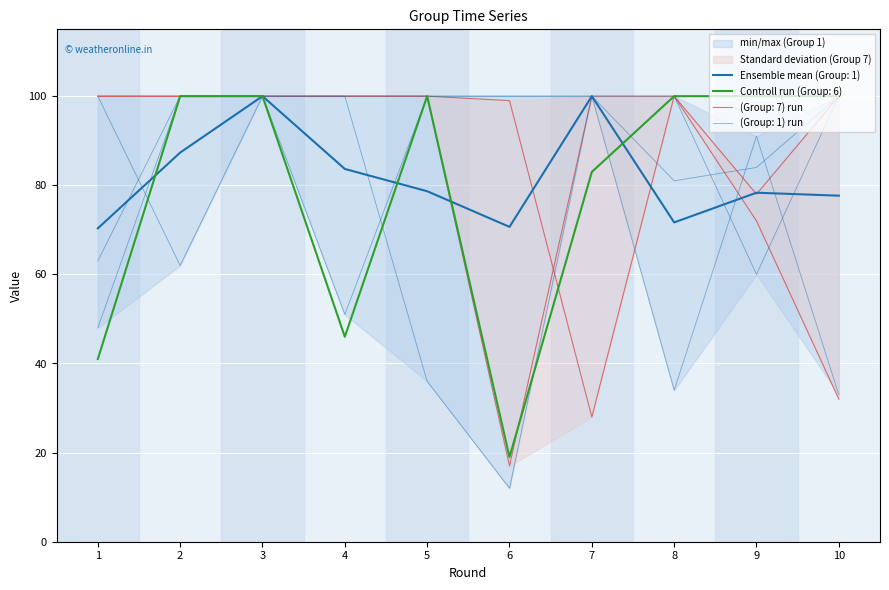

How many lines are shown in the chart?

6